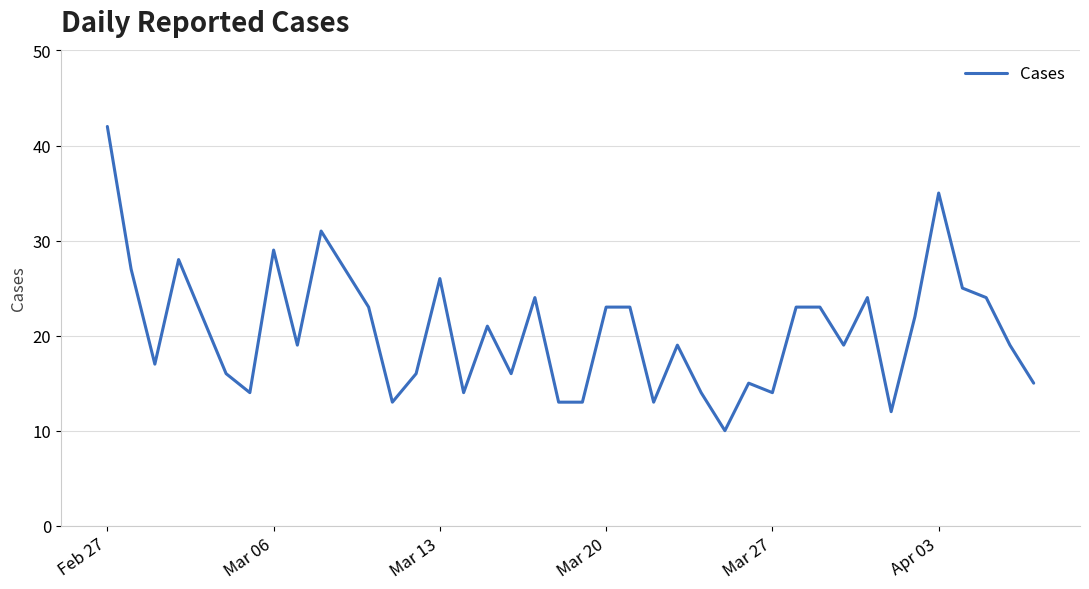

What is the greatest value displayed?

42